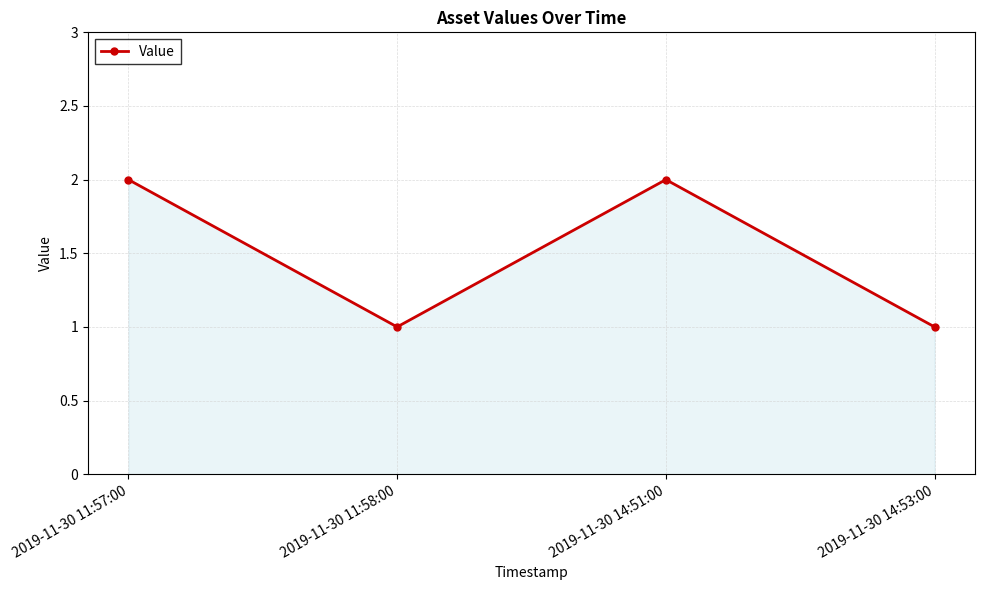

What value does the data have at 2019-11-30 14:53:00?

1